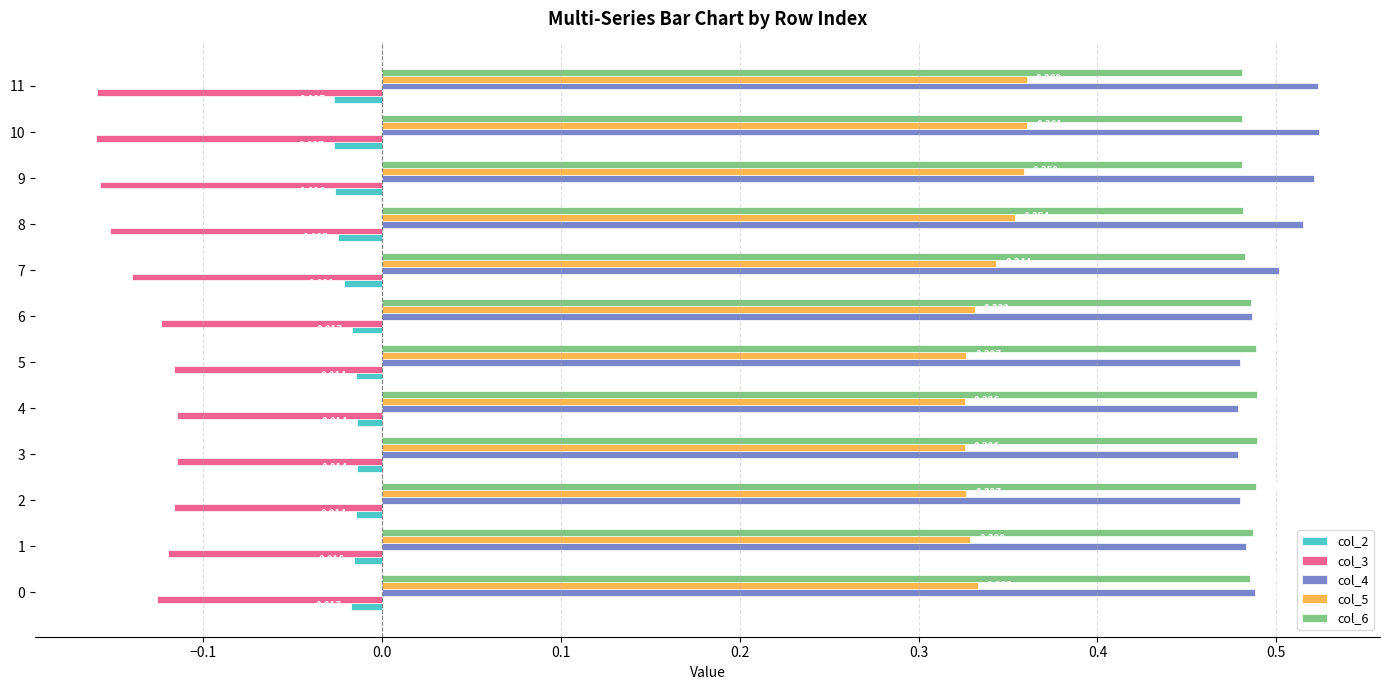

Is the value of col_4 at 6 greater than the value of col_3 at 7?

Yes